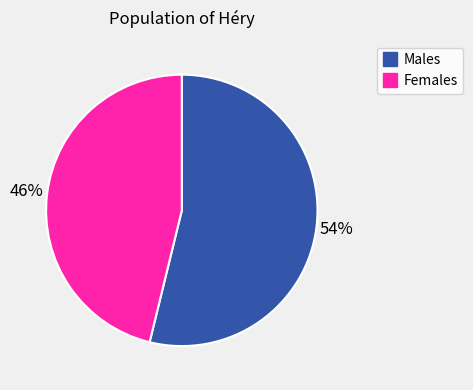

To the nearest percent, what is the average slice percentage?

50%